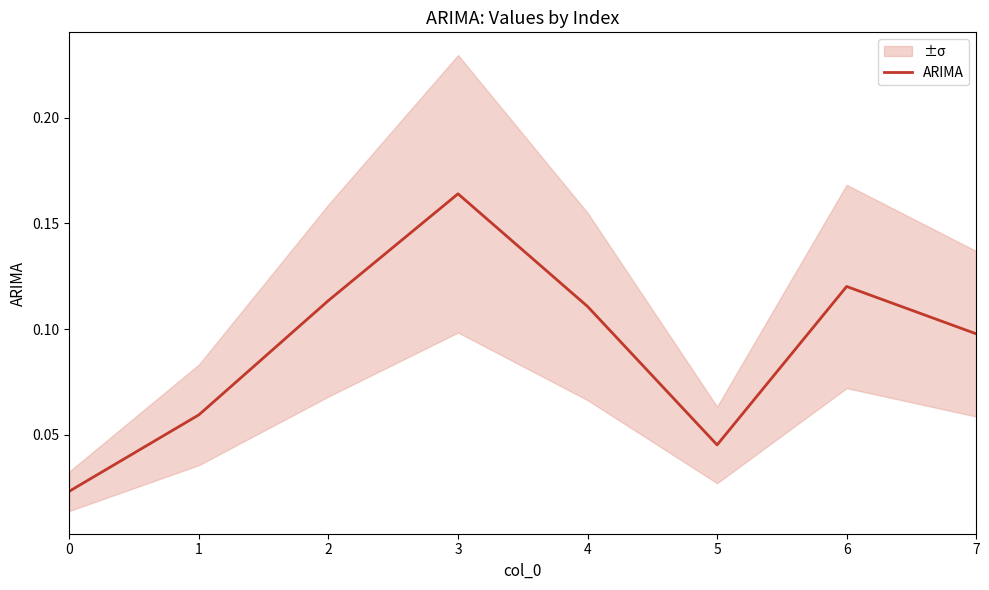

Is it true that the value at 2 is 0.2?

False